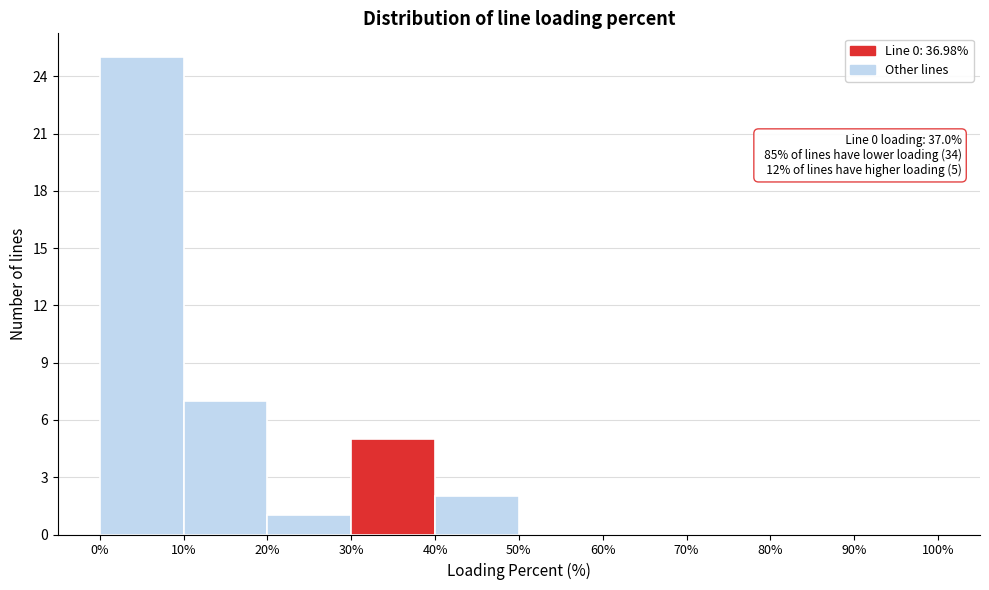

Which range on the x-axis has the tallest bar?

0% to 10%